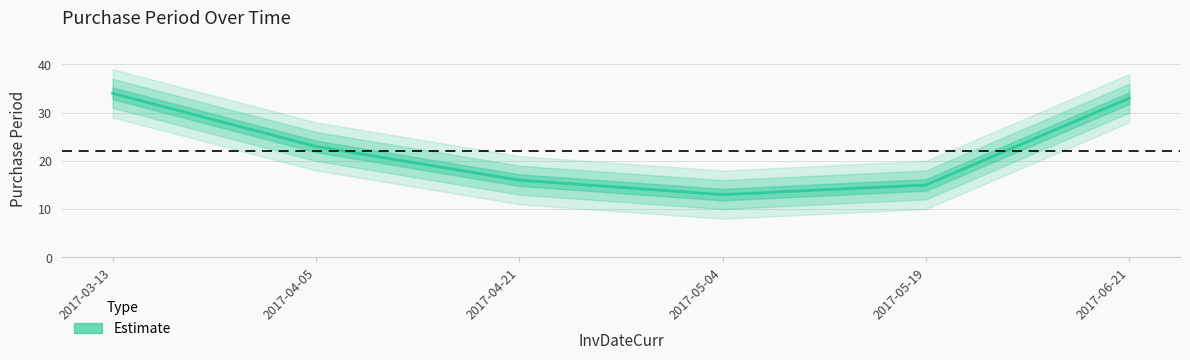

Which label corresponds to the smallest value in the chart?

2017-05-04